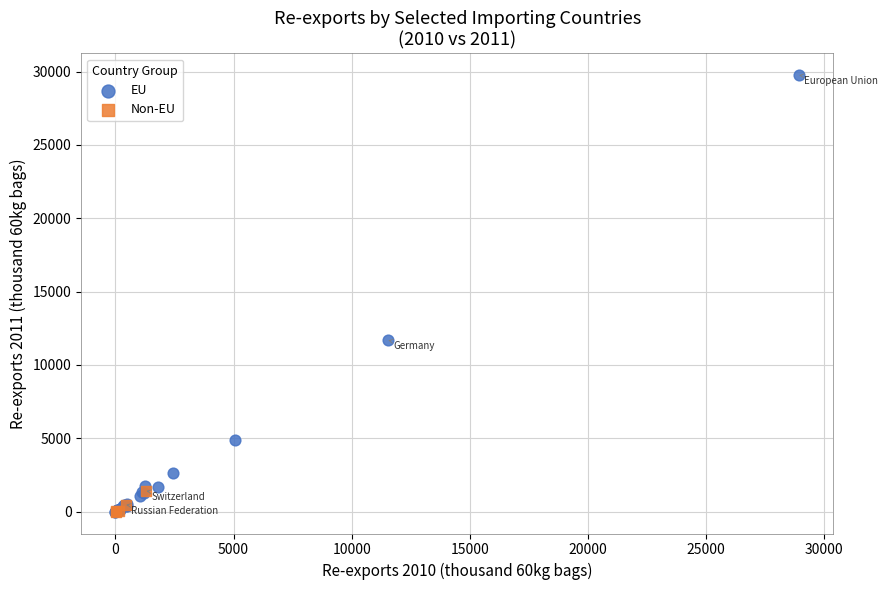

Which series has the widest spread of Y values?

EU